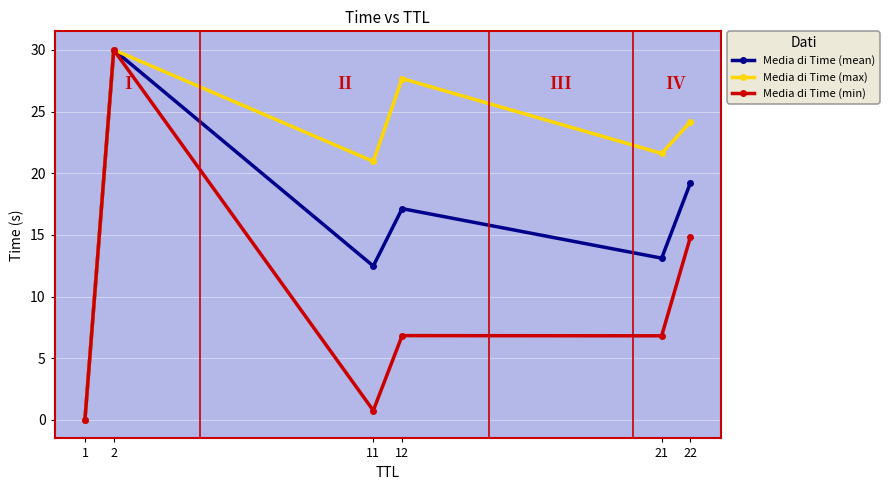

What is the difference between the maximum and minimum values in the Media di Time (min) series?

30.0